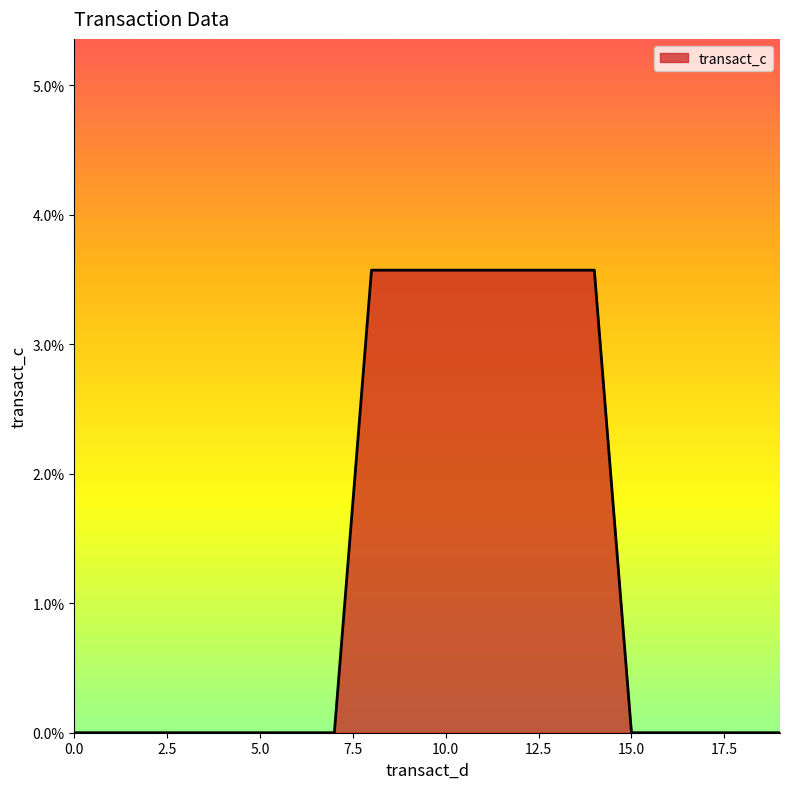

What is the maximum value shown in the chart?

3.6